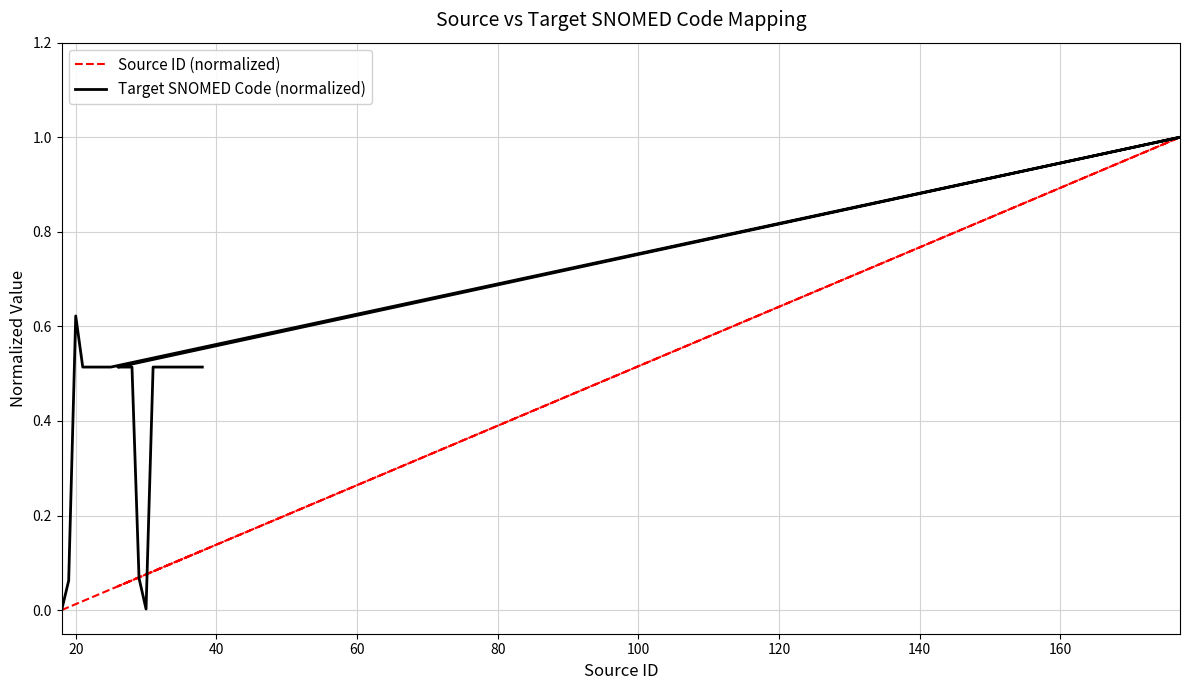

List the series in order of their overall mean, lowest first.

Source ID (normalized), Target SNOMED Code (normalized)